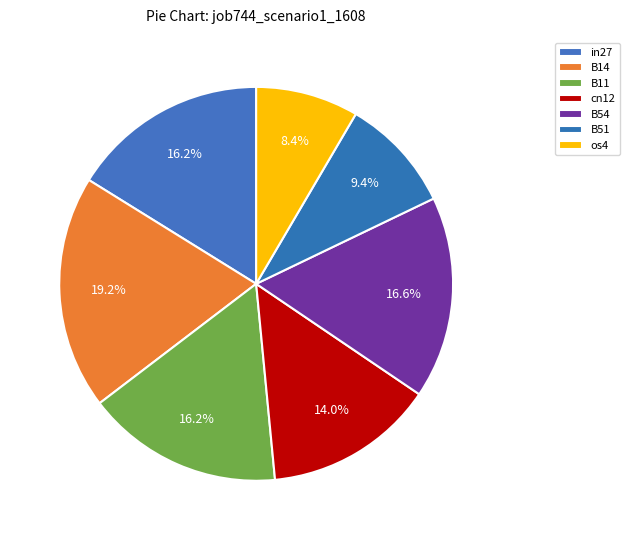

What is the total percentage of B54 and cn12?

30.6%